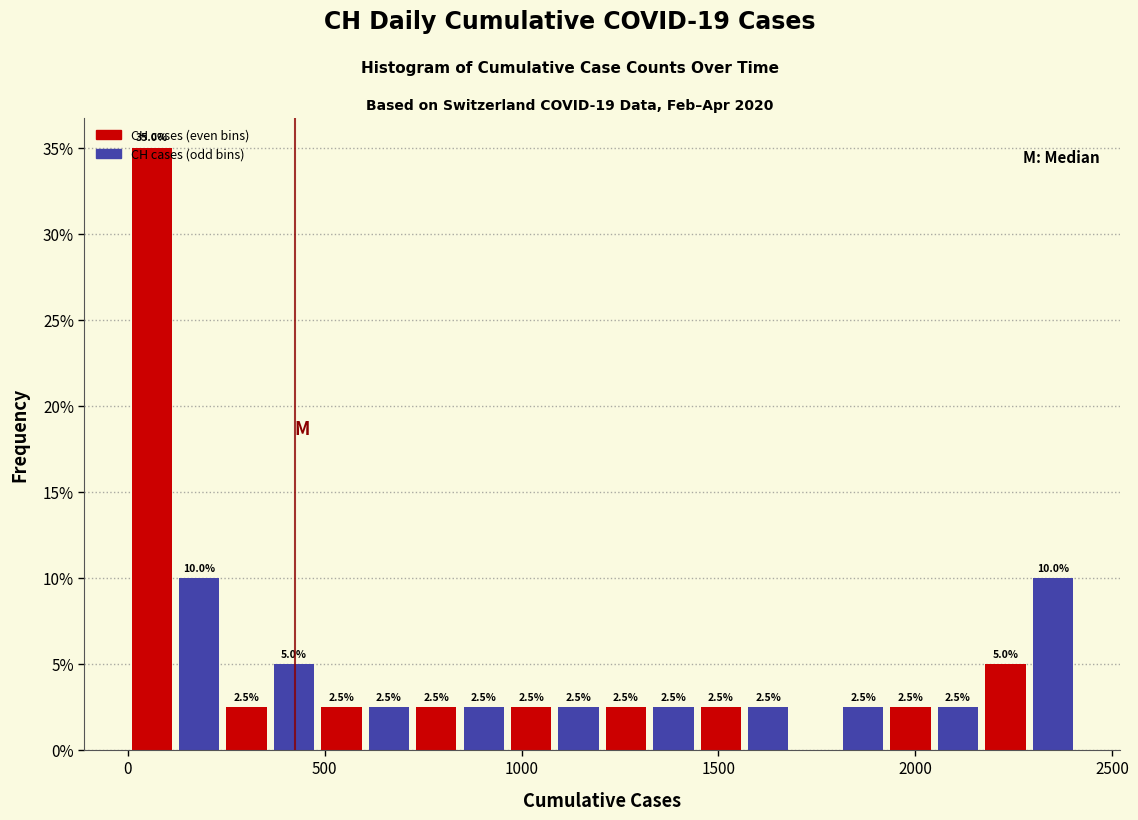

Around what value on the x-axis is the tallest bar? Give the approximate position of its centre, as read against the axis.

50